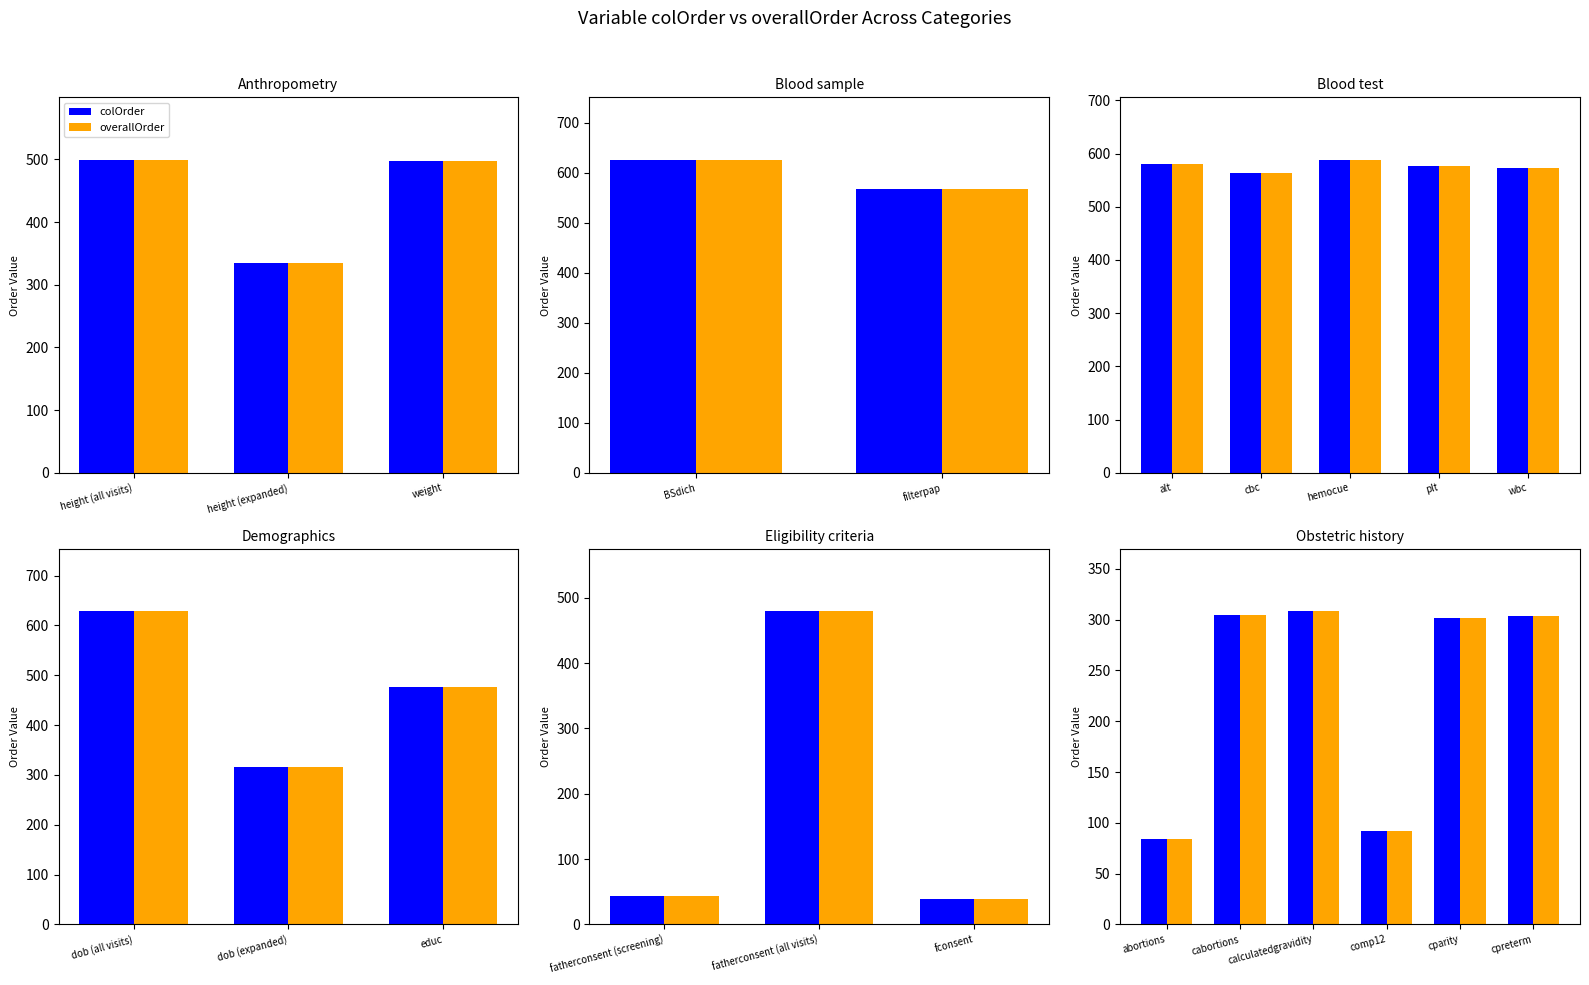

How many bars are there in each group?

2